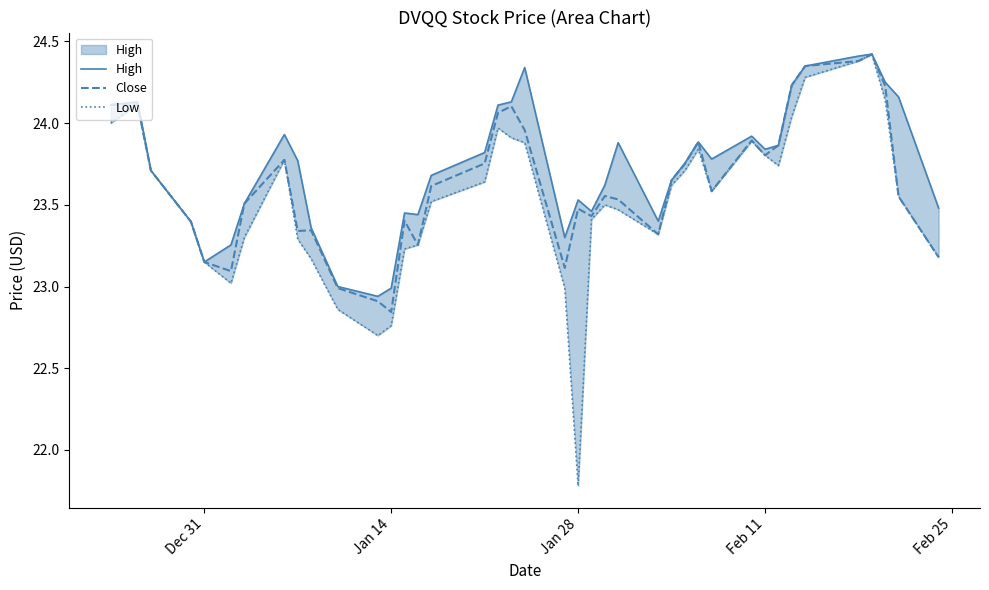

What is the average value of the Close series?

23.6